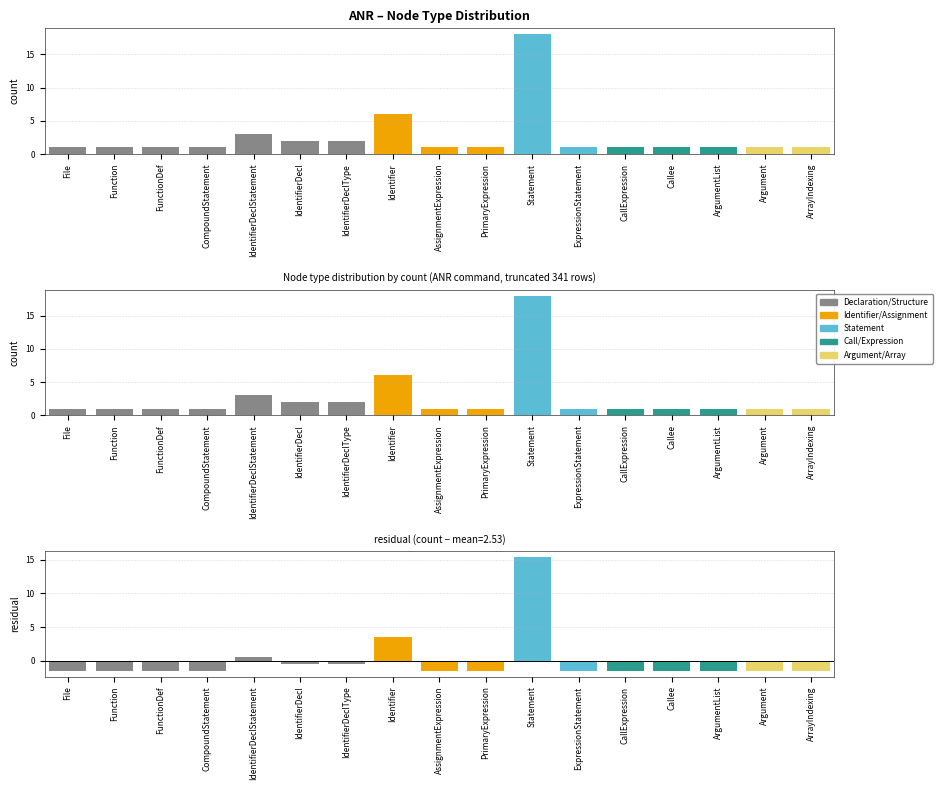

Count the number of values greater than 1.

5